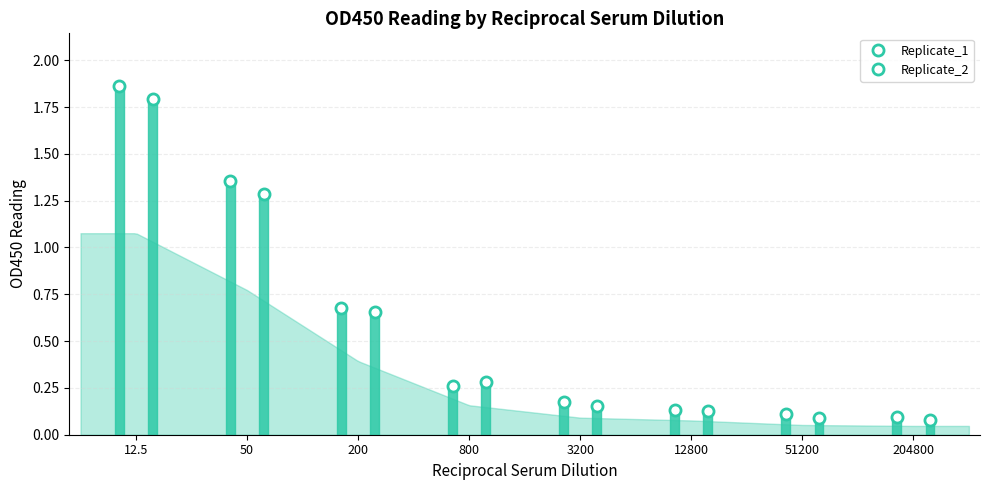

What is the sum of the Replicate_2 values at 12800 and 3200?

0.3